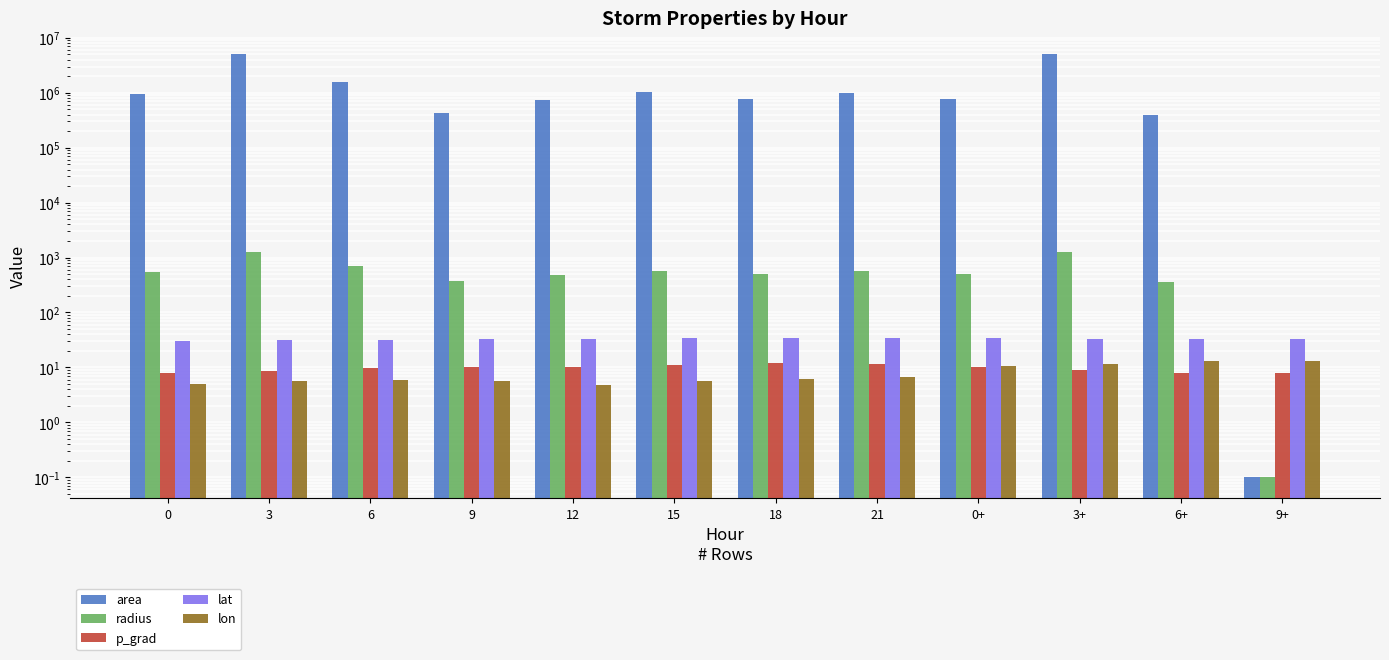

Which series changed the most between 3 and 0+?

area